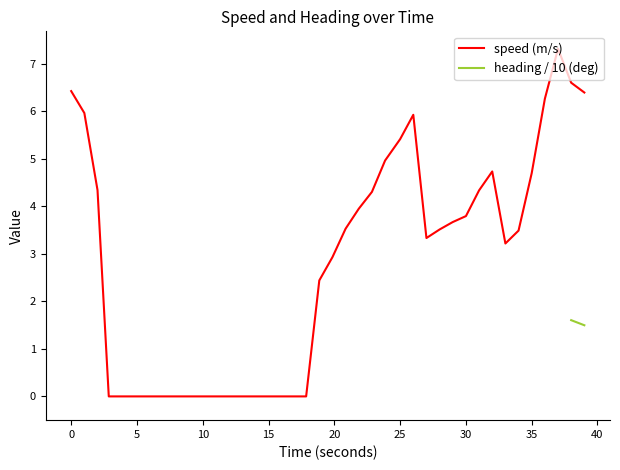

How many interior local valleys (lower than both neighbors) does the data have?

2